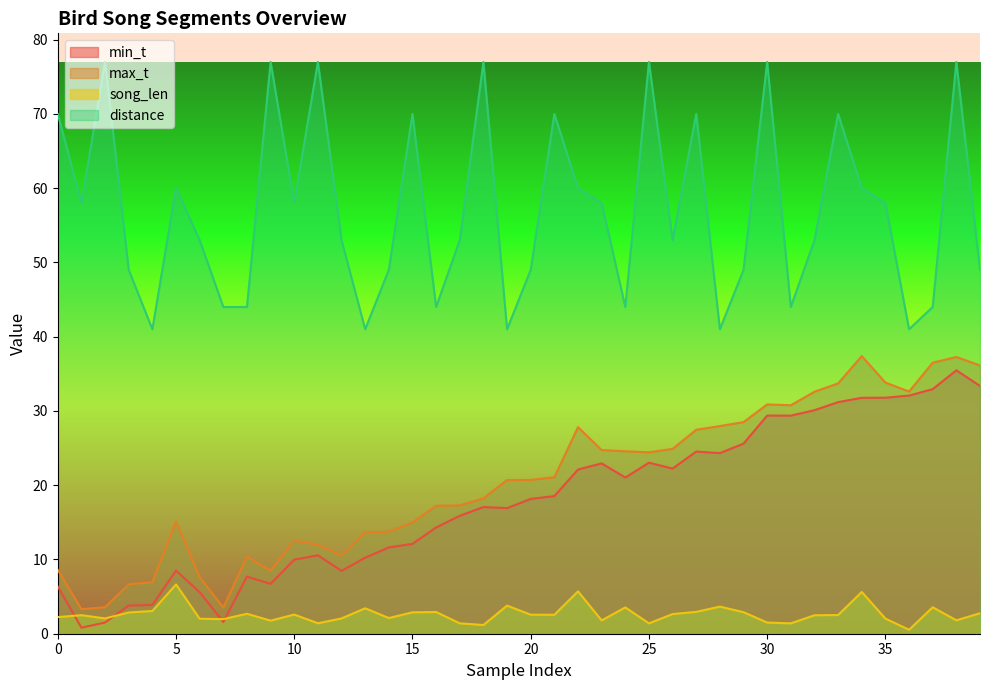

Is it true that distance equals 83.4 at 20?

False